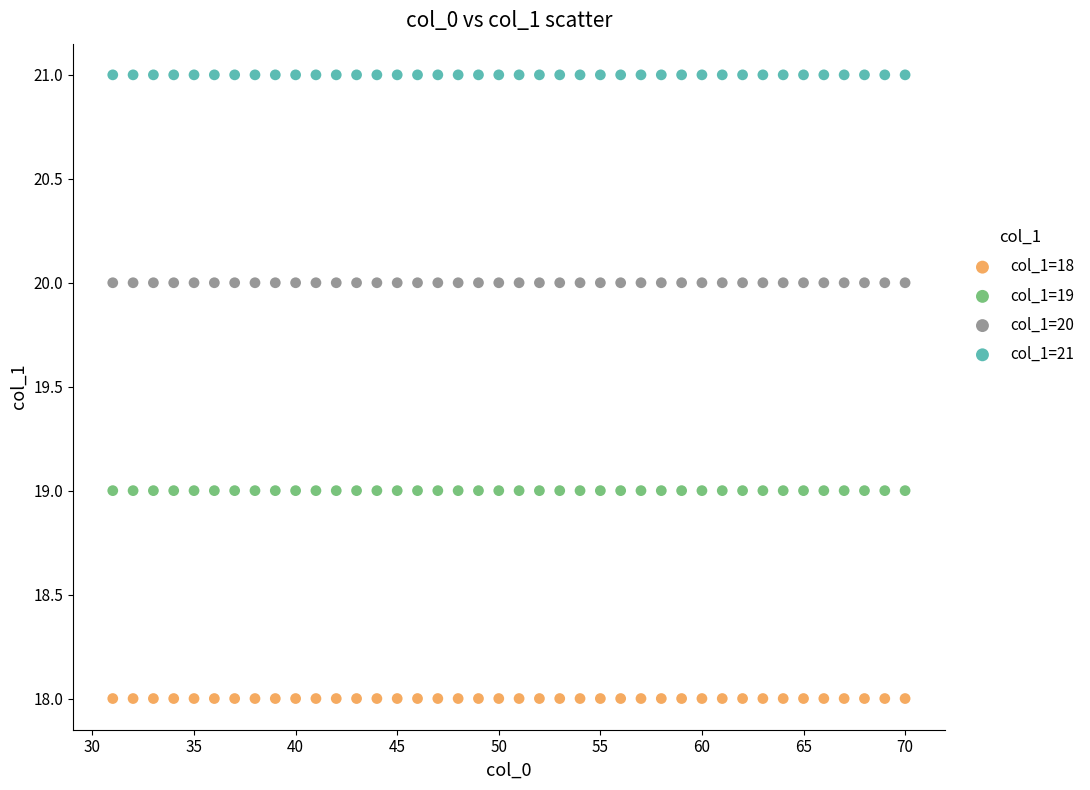

Which series reaches the maximum Y coordinate?

col_1=21